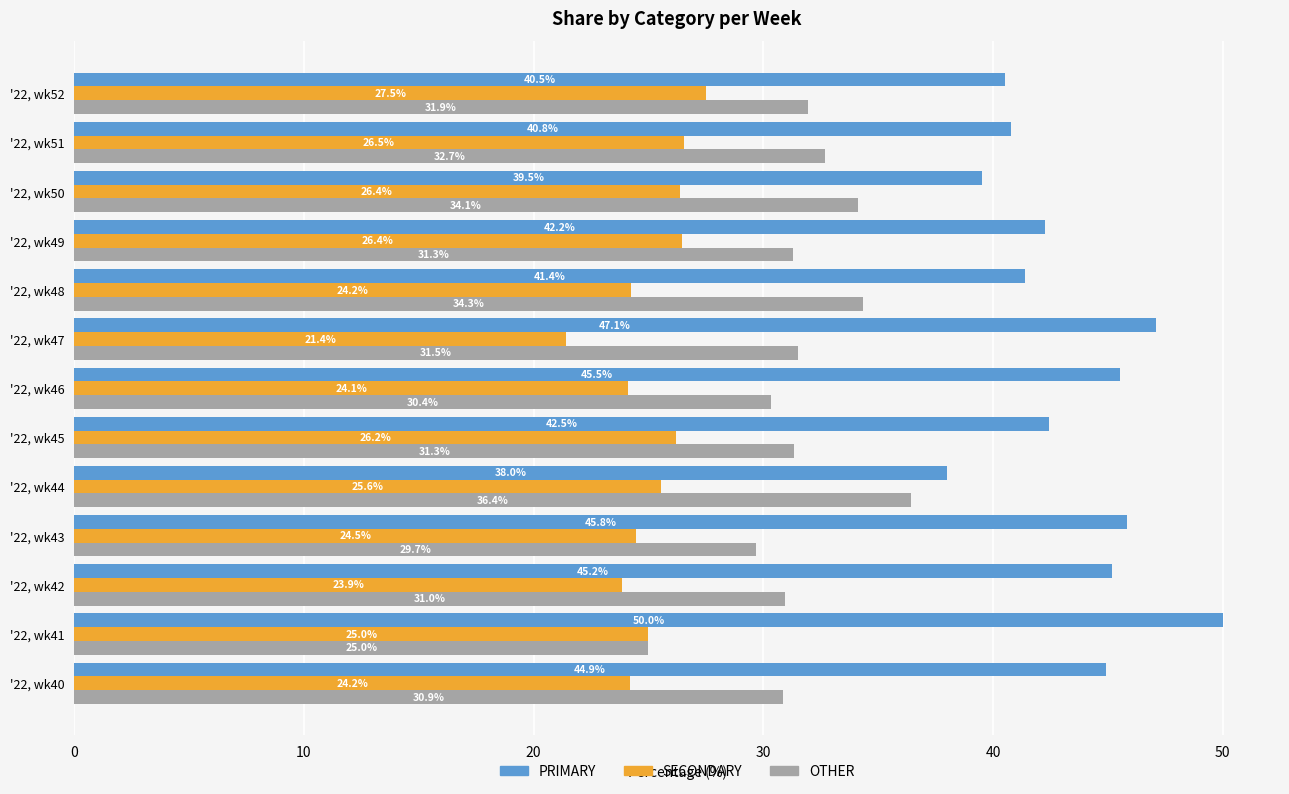

What is the difference between the maximum and second lowest values in the PRIMARY series?

10.5